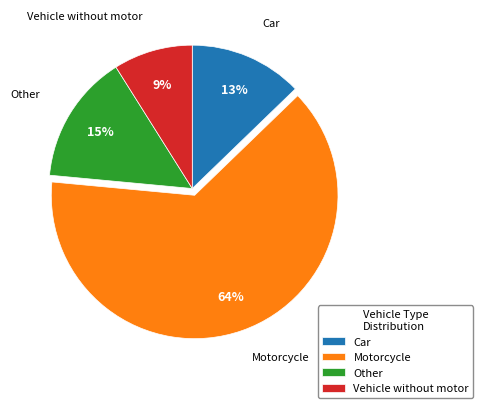

Does Motorcycle represent more than half of the total?

Yes